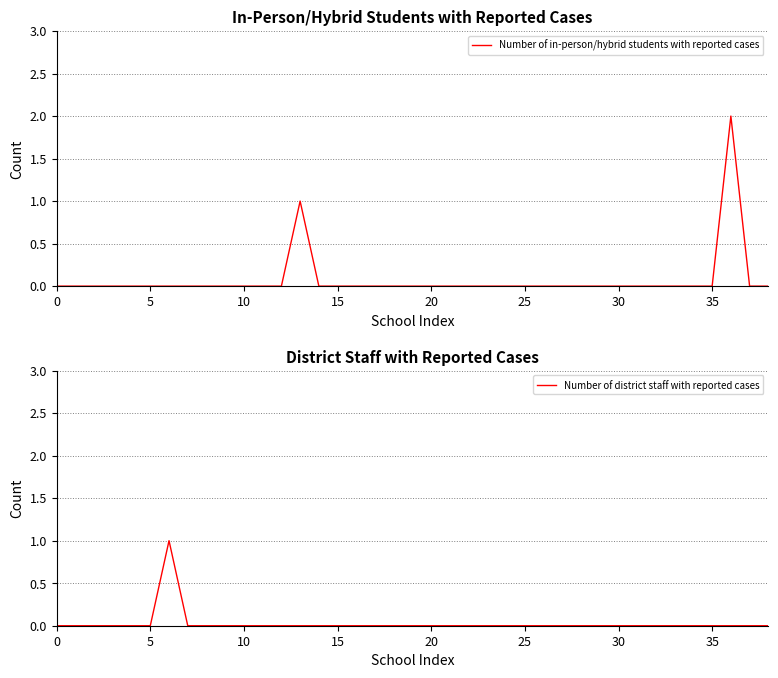

Is the value of Number of district staff with reported cases at 20 greater than the value of Number of in-person/hybrid students with reported cases at 17?

No